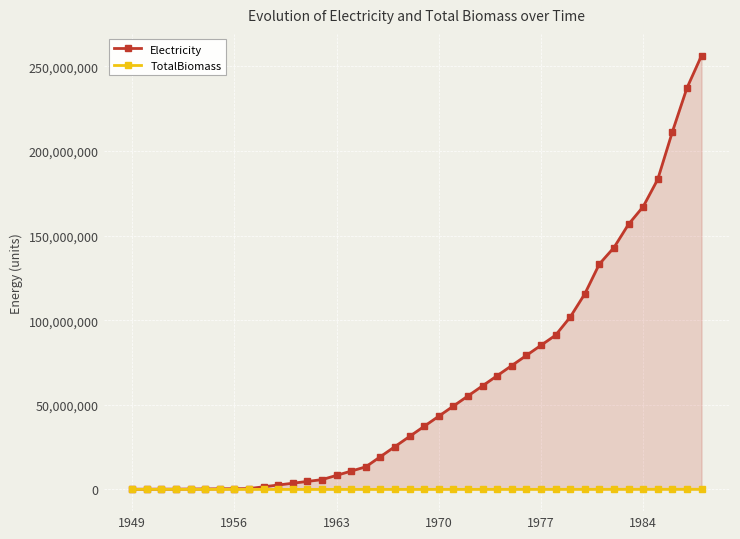

Which series has the largest total across all categories?

Electricity